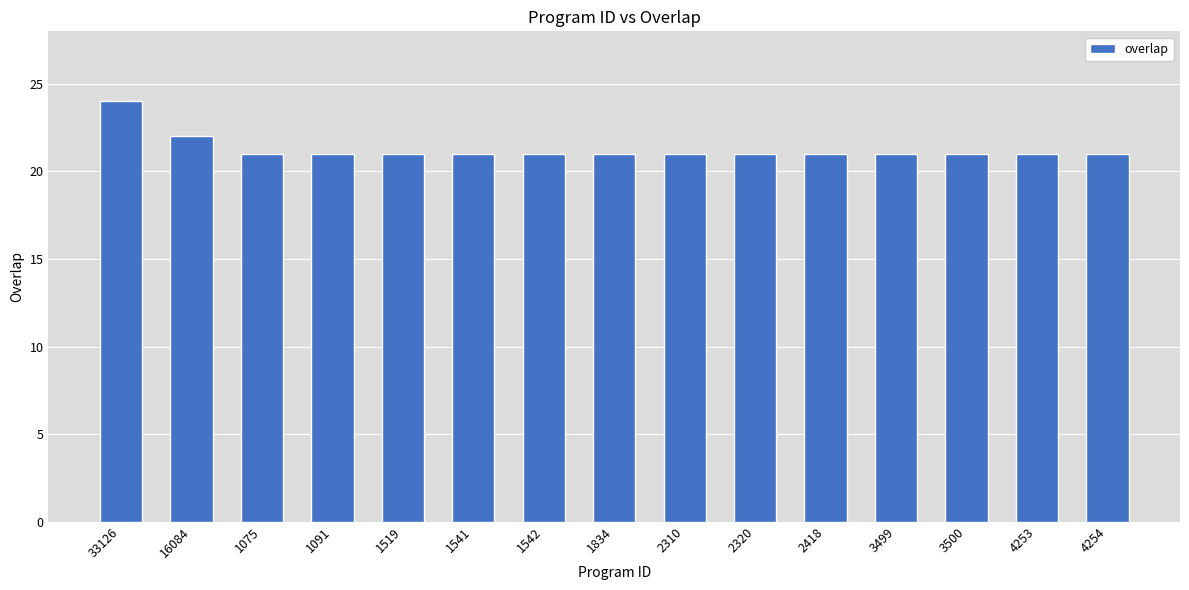

At which label is the value closest to 22?

16084